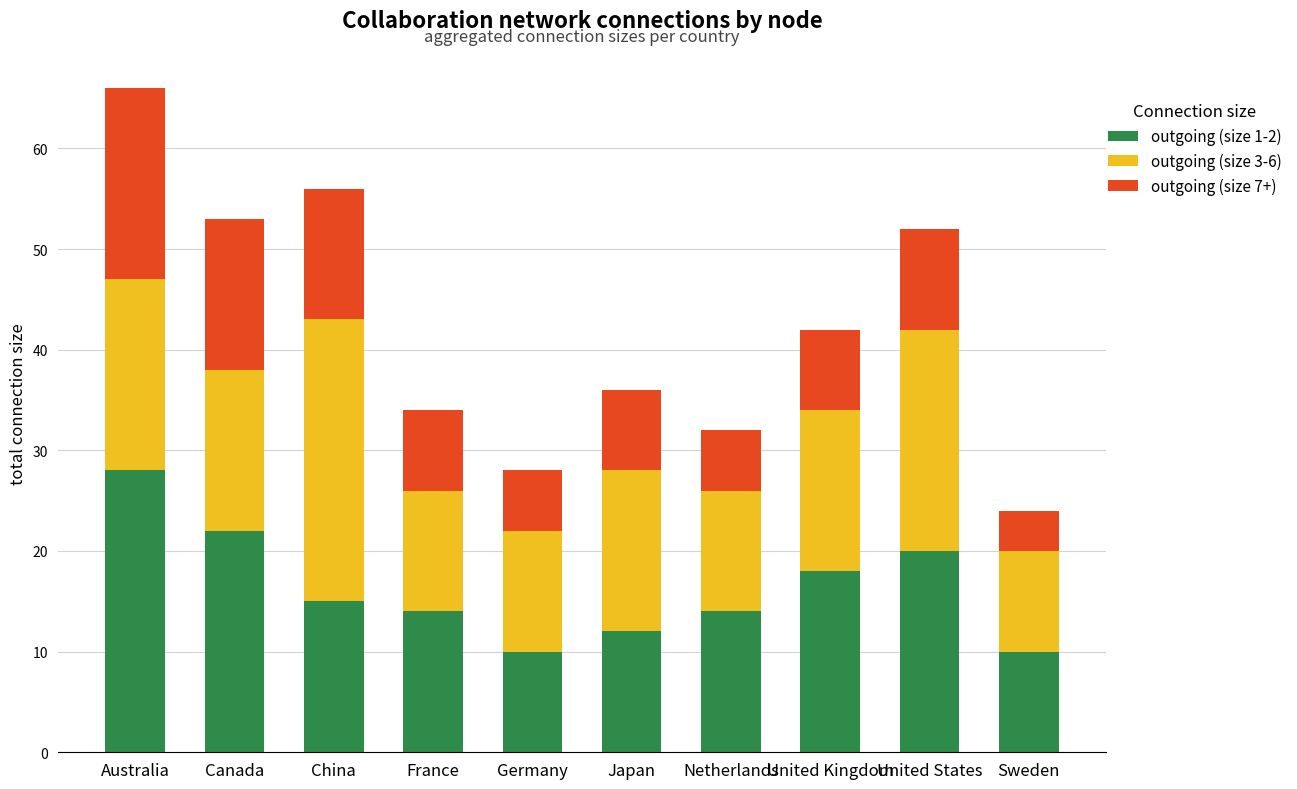

At which label does outgoing (size 1-2) reach its peak?

Australia